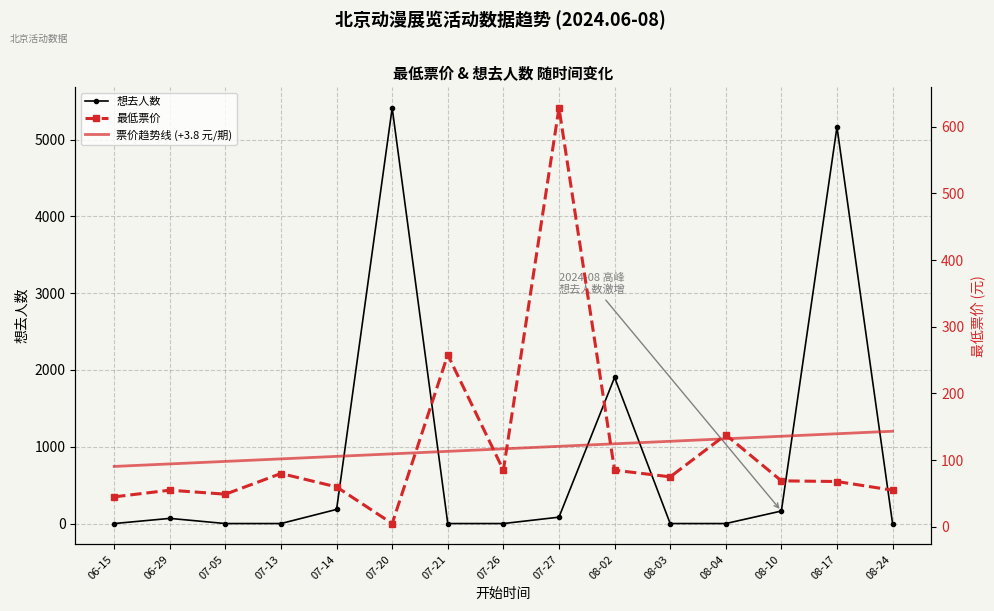

Which series has the largest total across all categories?

想去人数